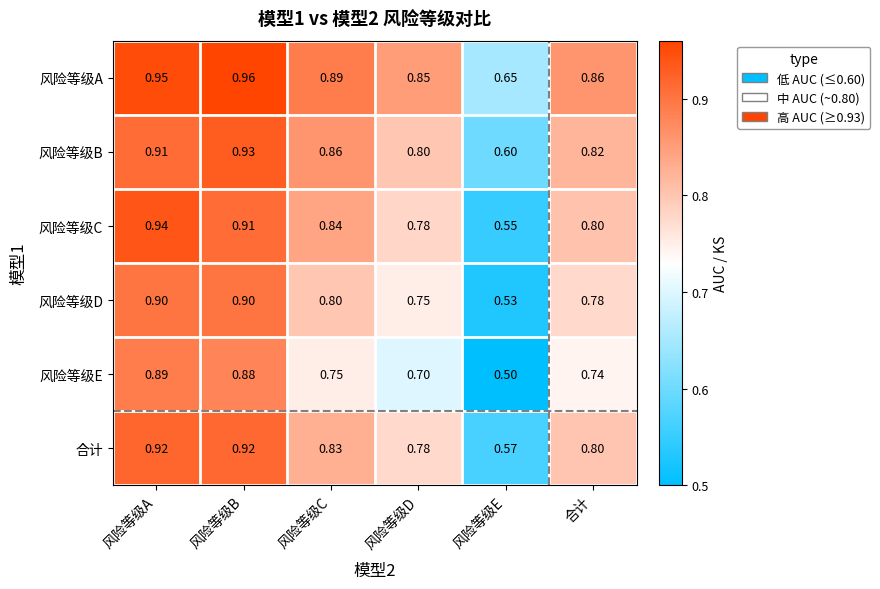

What is the spread (max minus min) of values at 风险等级C?

0.1